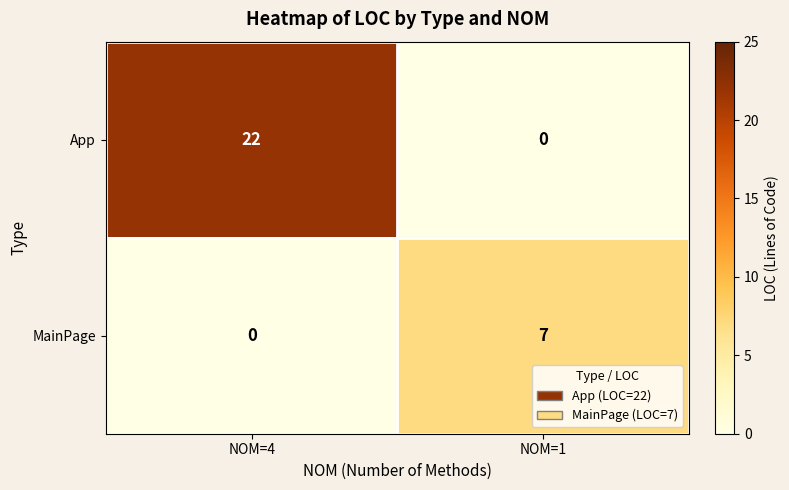

What is the sum of the MainPage values at NOM=1 and NOM=4?

7